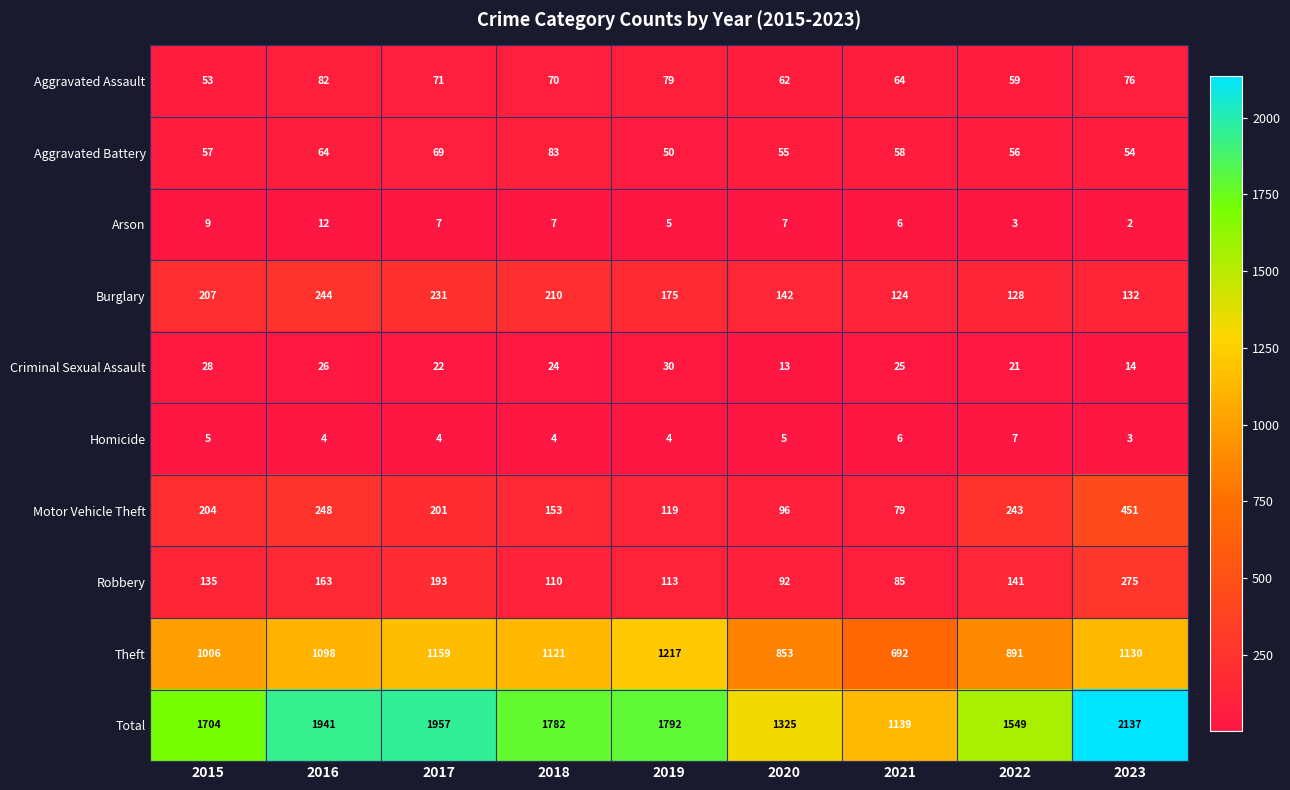

At 2018, list the series in order from largest to smallest.

Total, Theft, Burglary, Motor Vehicle Theft, Robbery, Aggravated Battery, Aggravated Assault, Criminal Sexual Assault, Arson, Homicide